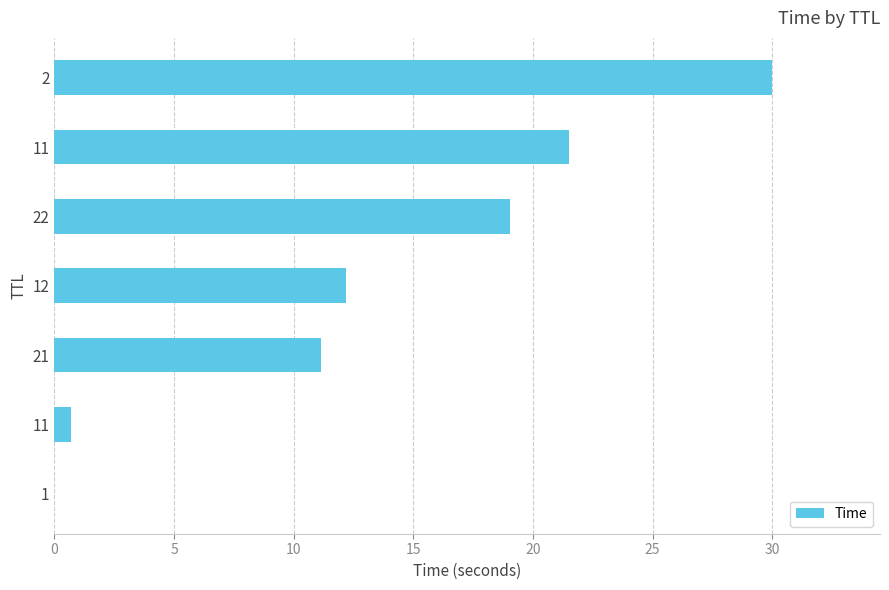

Count the number of data series in this chart.

1